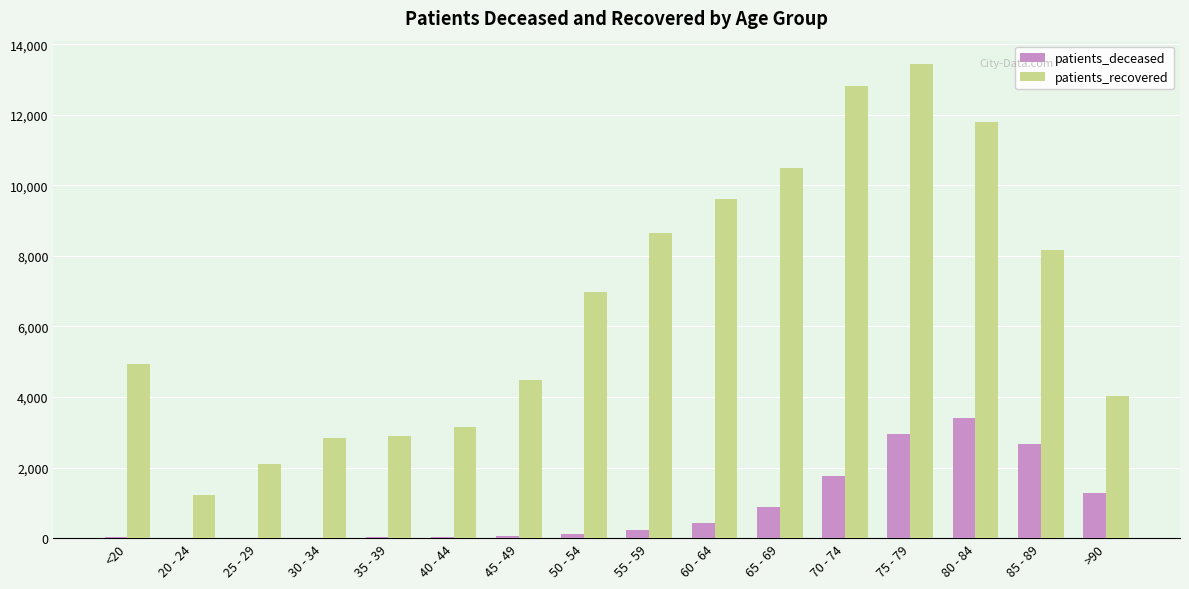

Which category has the highest value across all series?

75 - 79